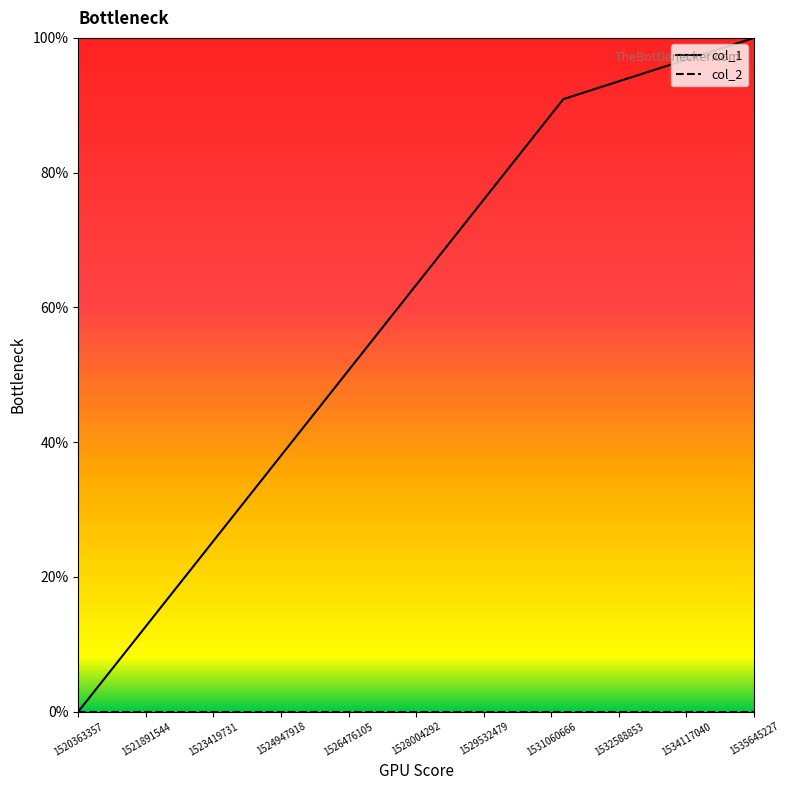

How many positive values does the col_1 series have?

2